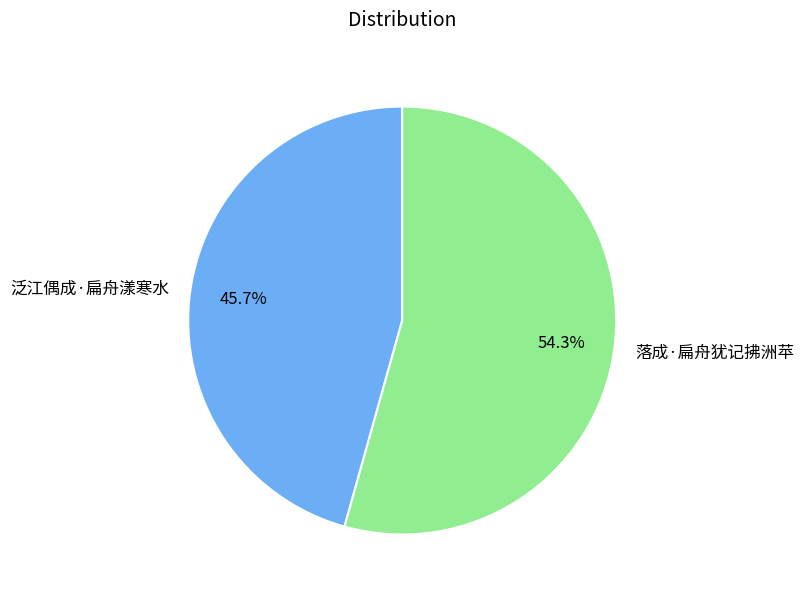

To the nearest percent, what is the average slice percentage?

50%